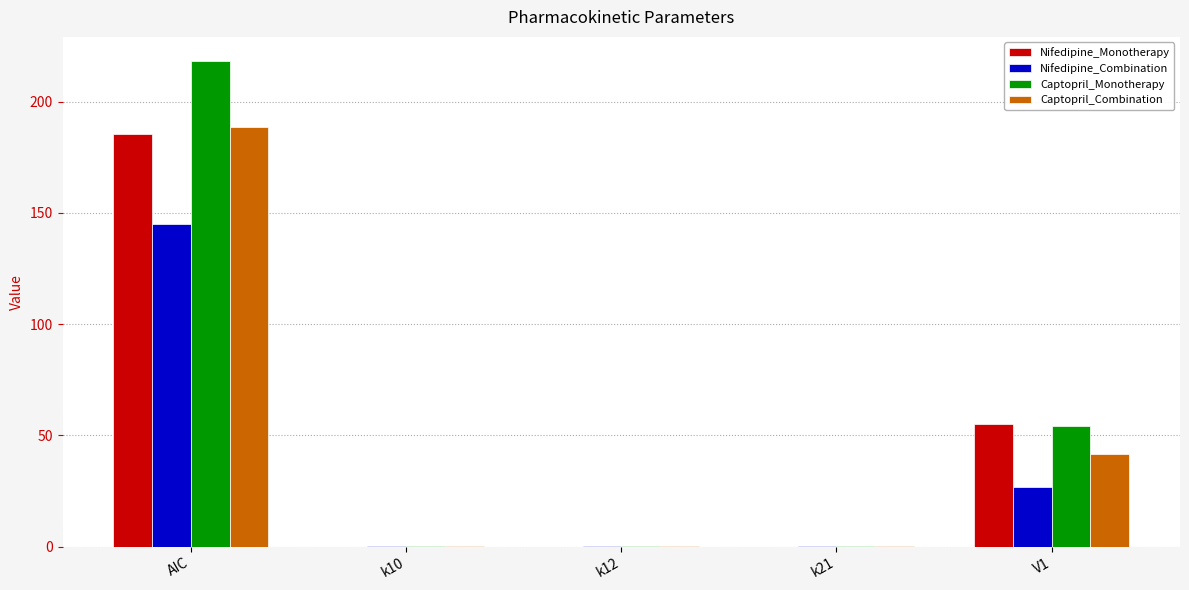

Is the value of Captopril_Combination at k10 greater than the value of Nifedipine_Combination at V1?

No